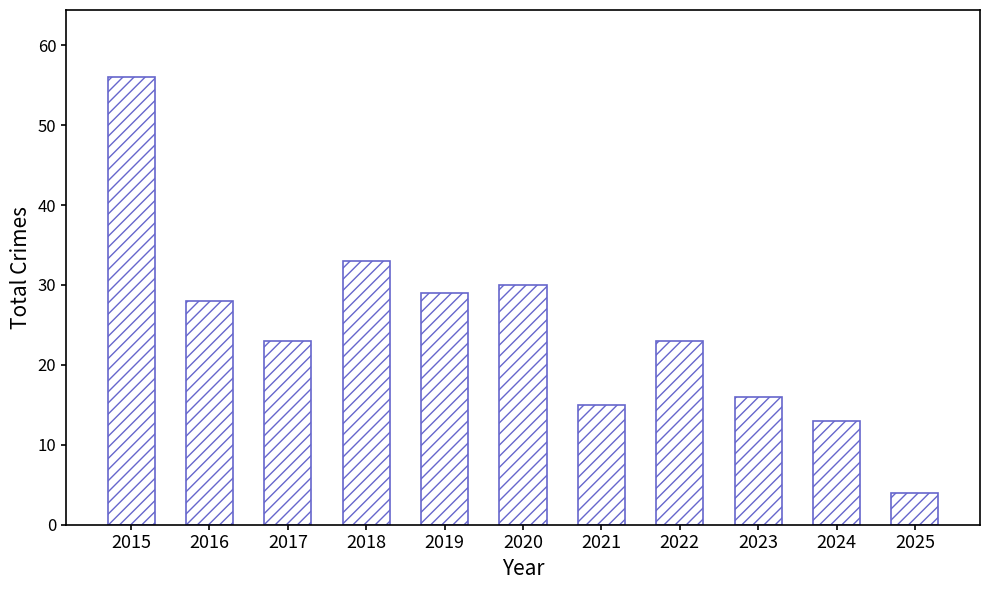

What is the difference between the maximum and second lowest values?

43